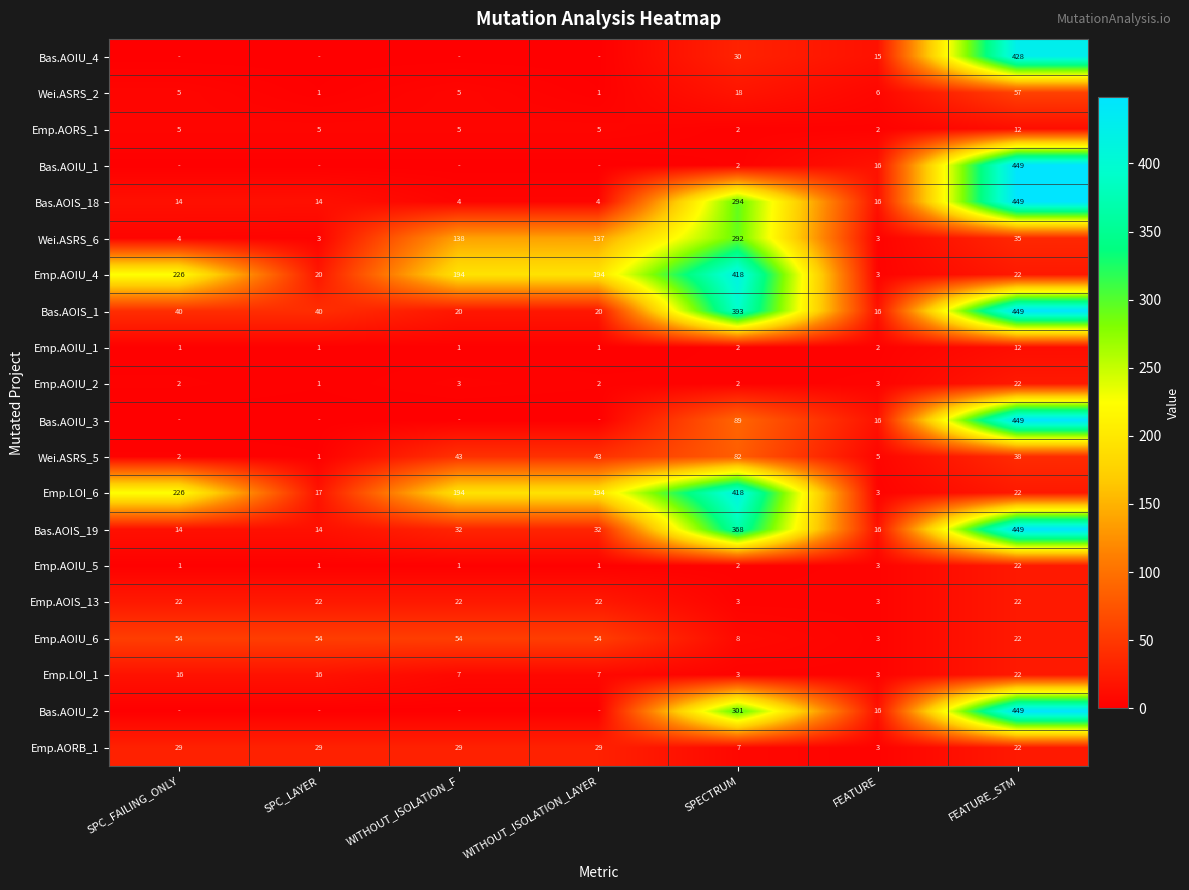

How many distinct data groups are displayed?

20